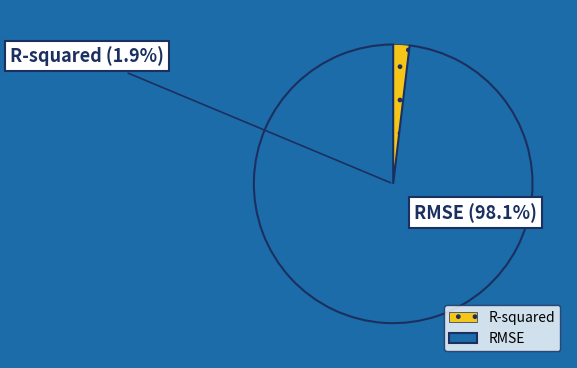

How many segments does this pie chart have?

2